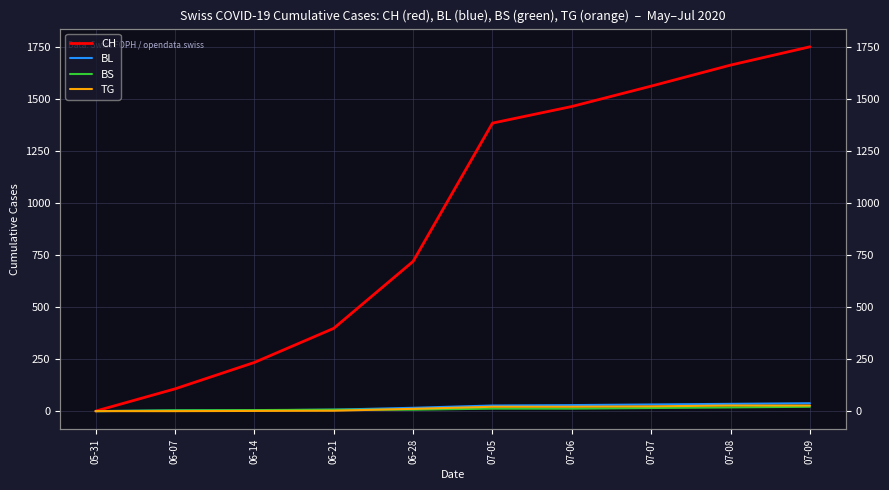

True or false: TG and BS intersect in this chart.

True